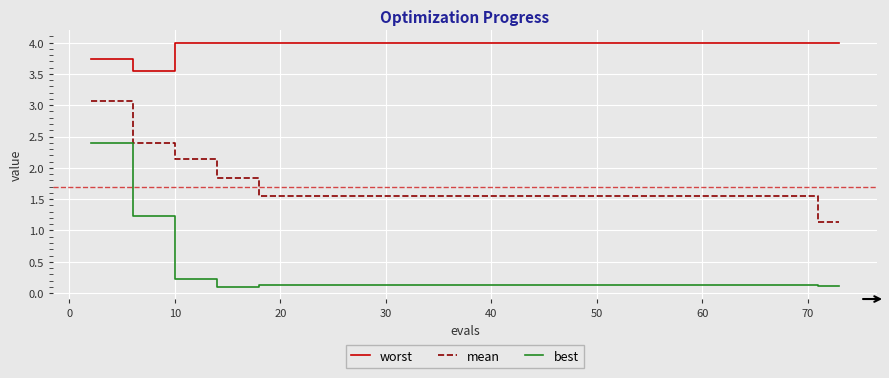

Which series has the widest spread of values?

best